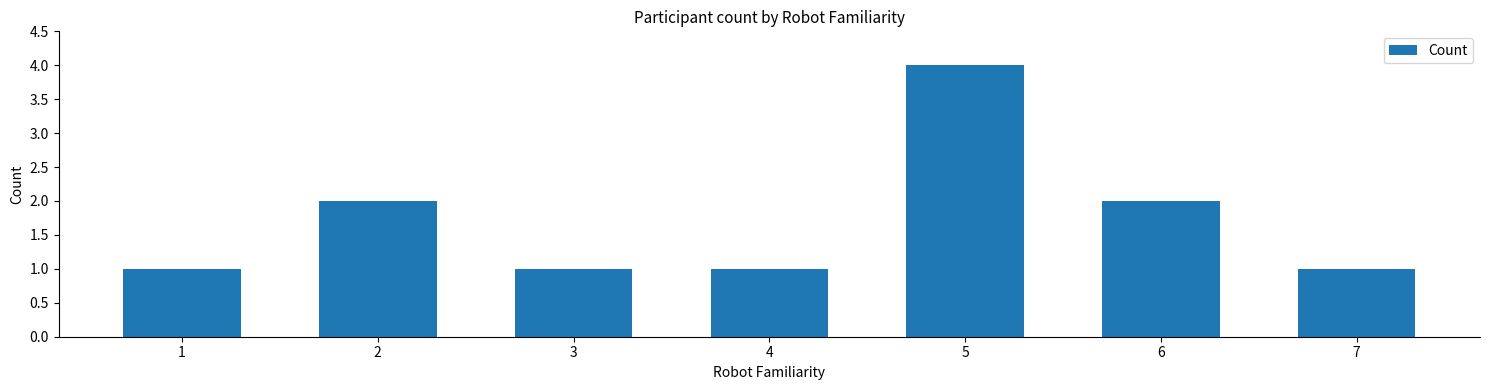

What is the value of the 6th bar from the left?

2